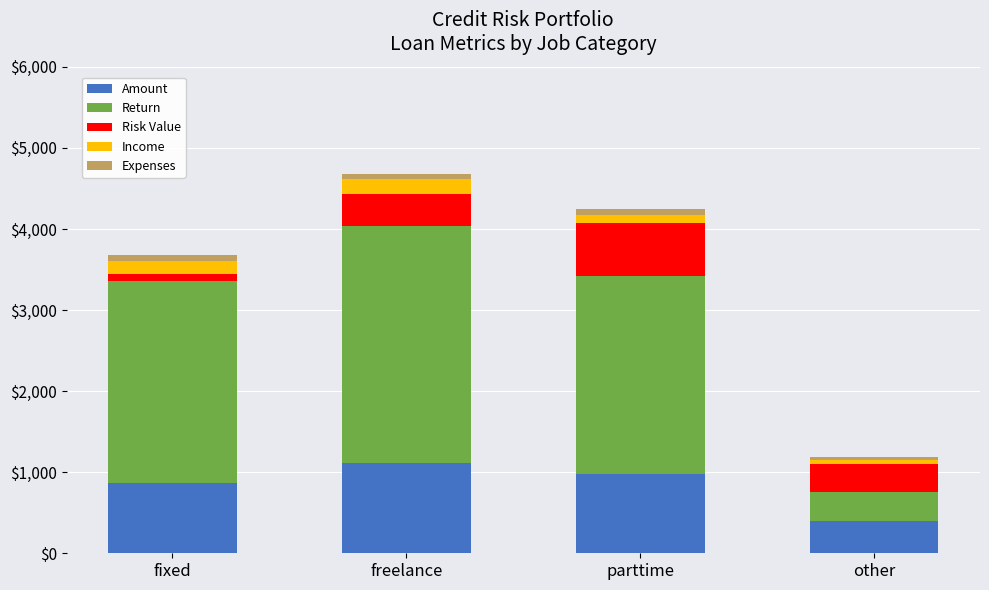

Is it true that Amount equals 400.0 at other?

True